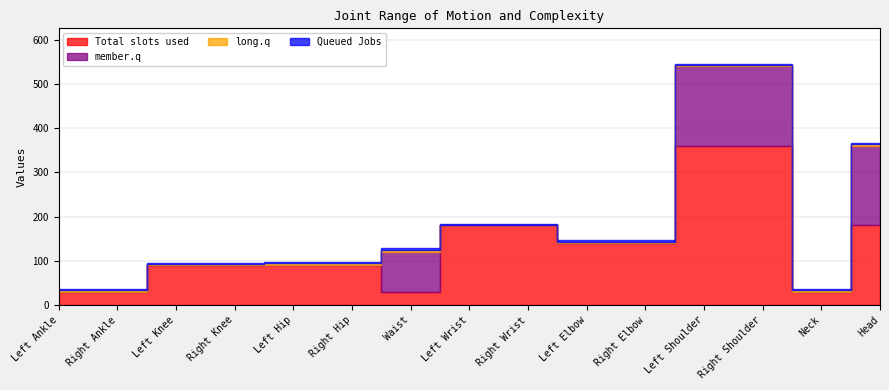

What is the total value across all series at Right Ankle?

36